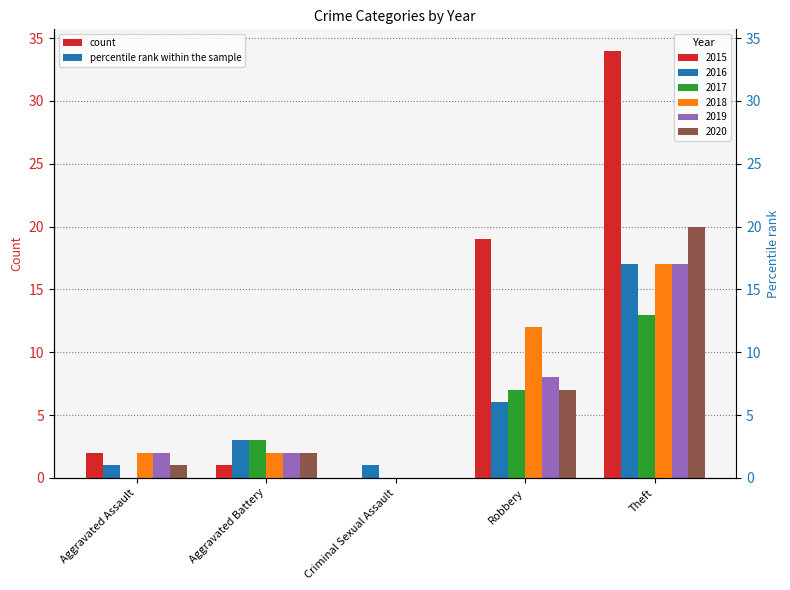

What is the average value of the 2018 series?

7